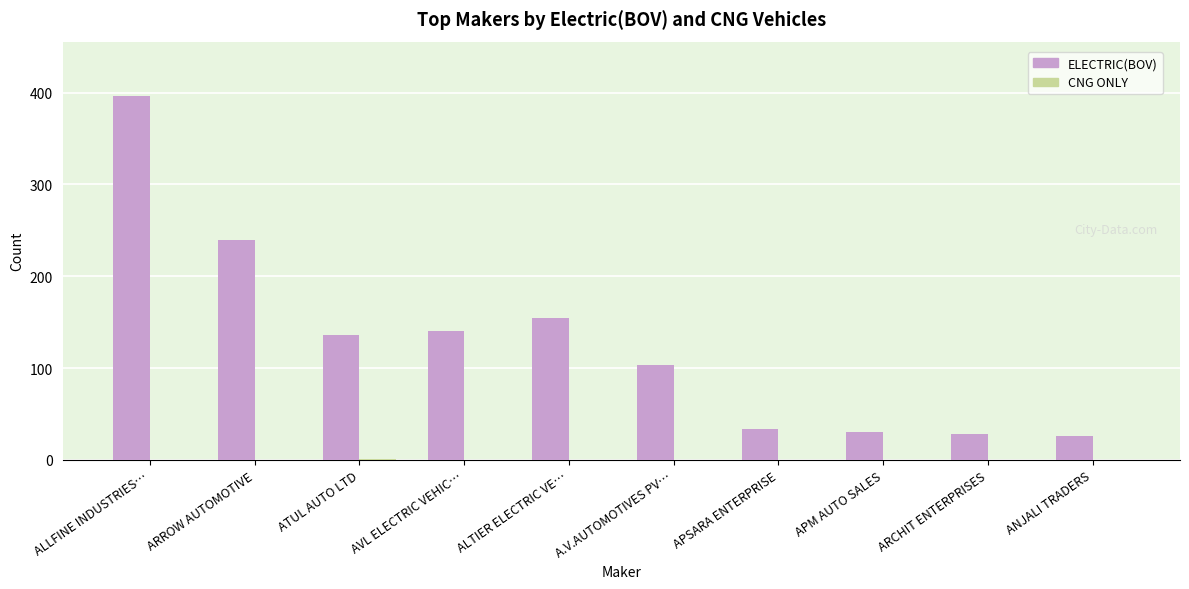

How many categories are shown in the chart?

10